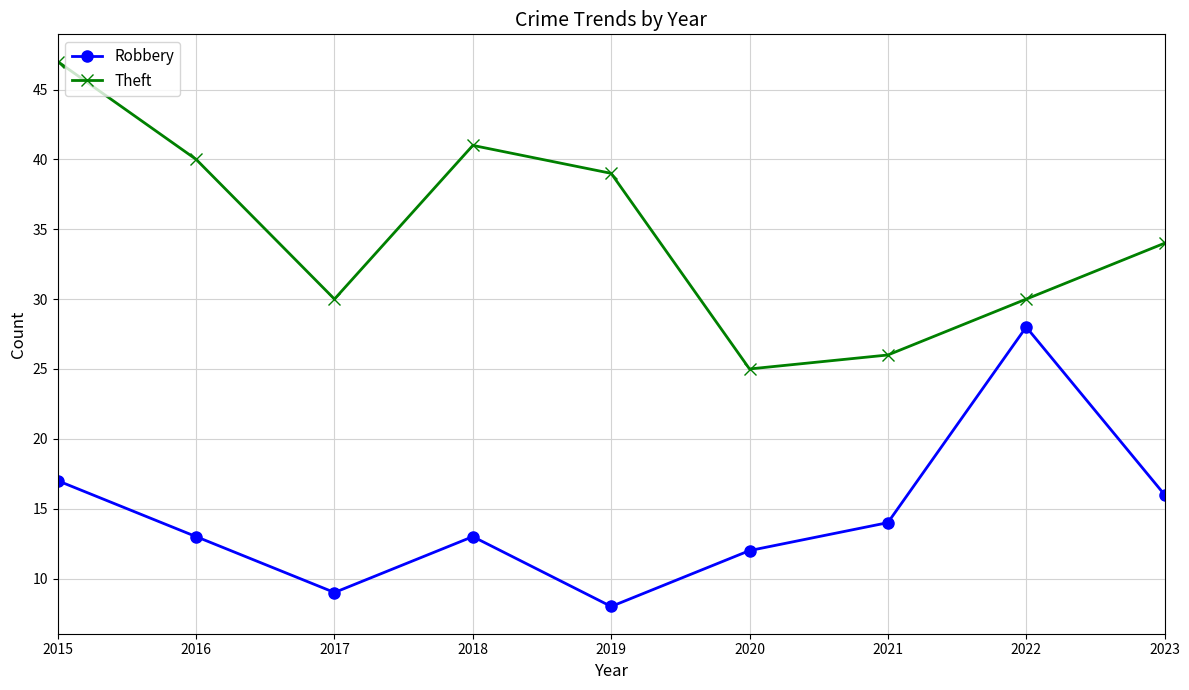

What is the approximate value of Theft at 2019, to the nearest 10?

40